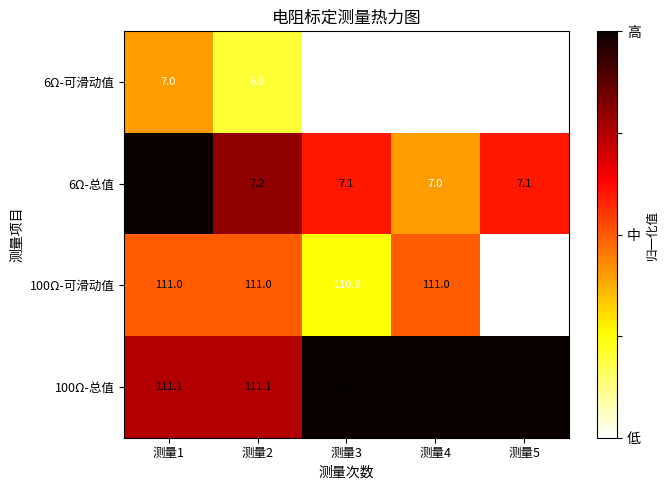

What is the minimum value shown in the chart?

6.8